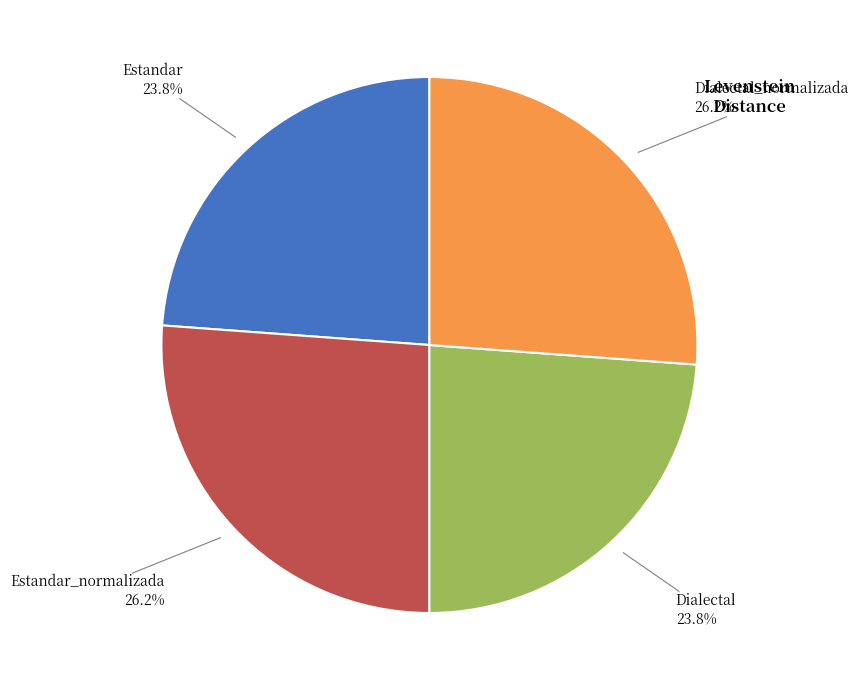

What percentage is the Dialectal slice, to the nearest percent?

24%